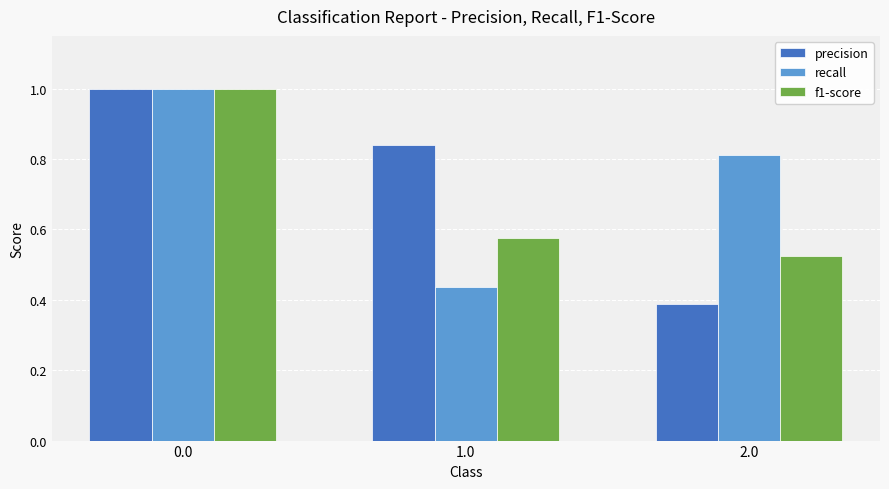

Which category has the lowest value in the f1-score series?

2.0